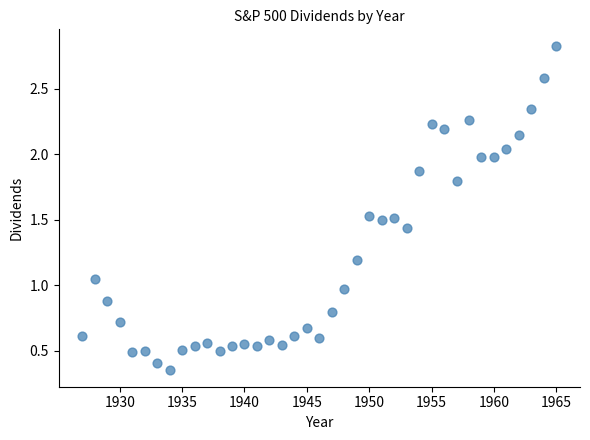

What is the range of X values (max minus min)?

38.0